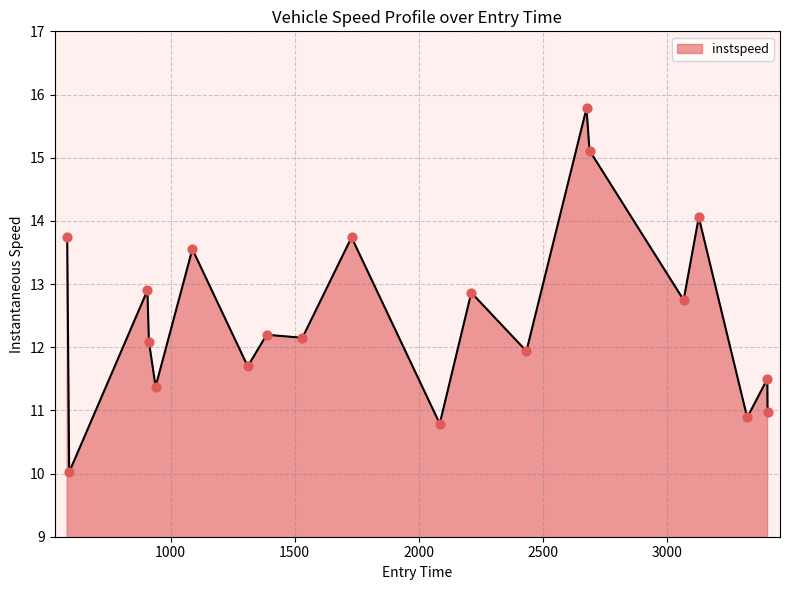

What is the greatest value displayed?

15.8